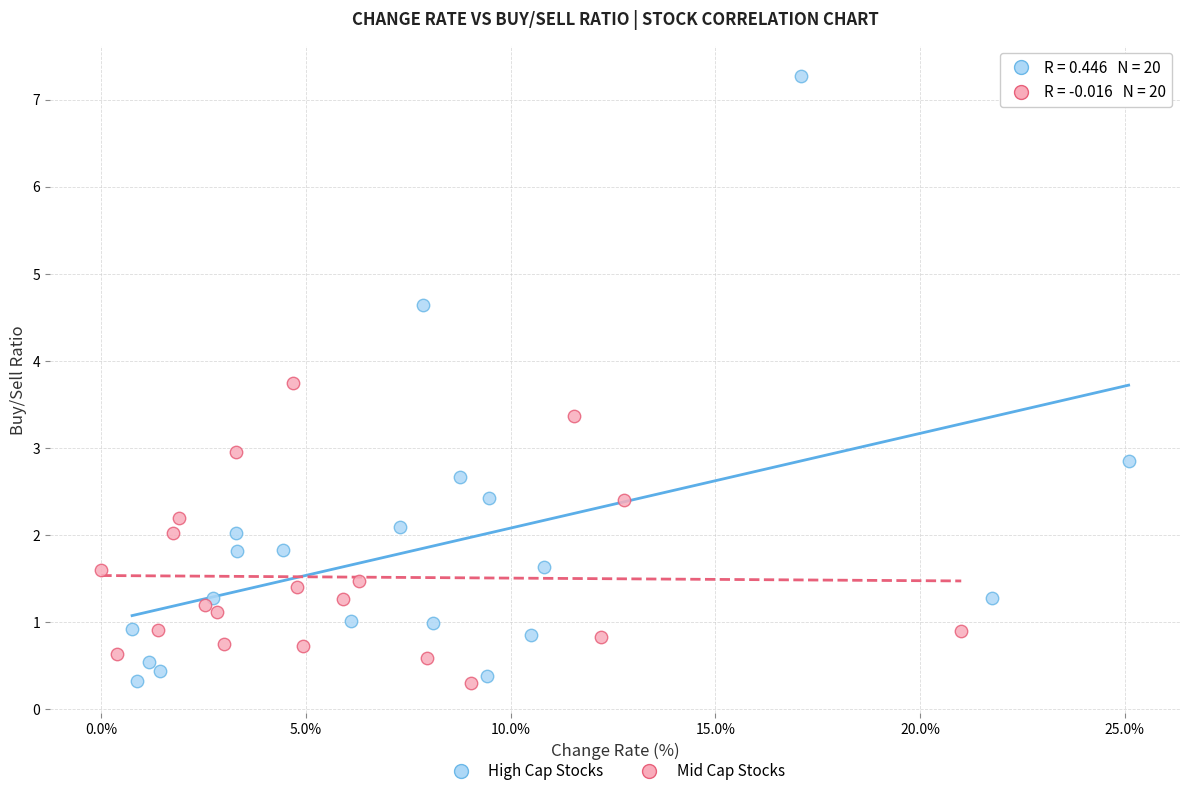

Which series contains the highest Y value?

High Cap Stocks